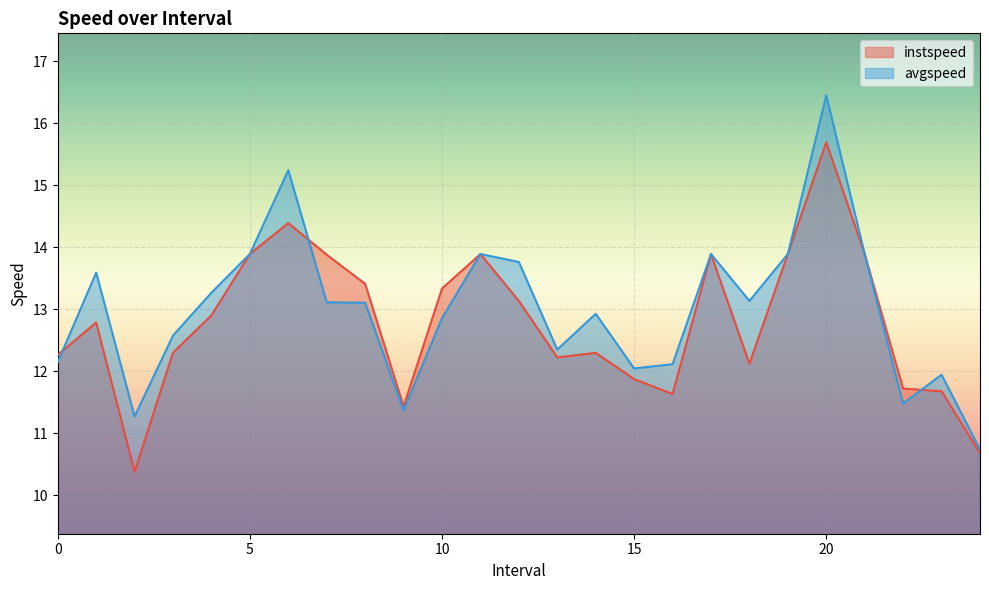

List the labels in order of instspeed value, largest first.

20.0, 6.0, 5.0, 11.0, 17.0, 19.0, 21.0, 7.0, 8.0, 10.0, 12.0, 4.0, 1.0, 3.0, 14.0, 0.0, 13.0, 18.0, 15.0, 22.0, 23.0, 16.0, 9.0, 24.0, 2.0